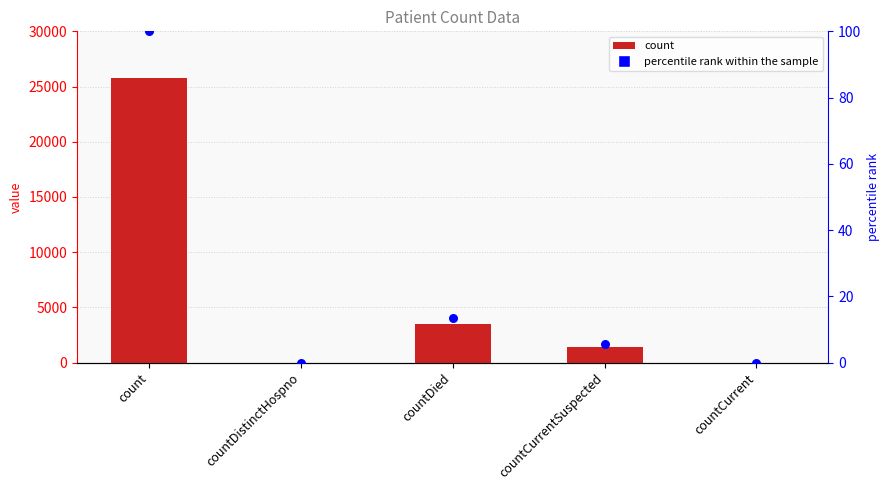

At how many categories does at least one series exceed 24785?

1